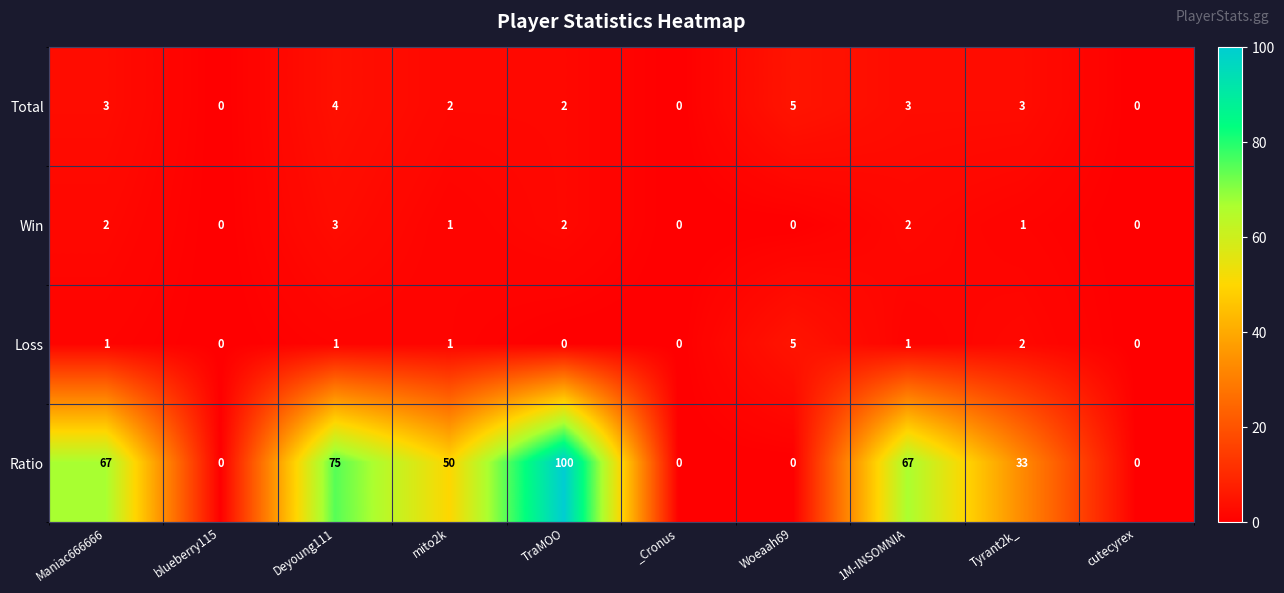

How many distinct data groups are displayed?

4